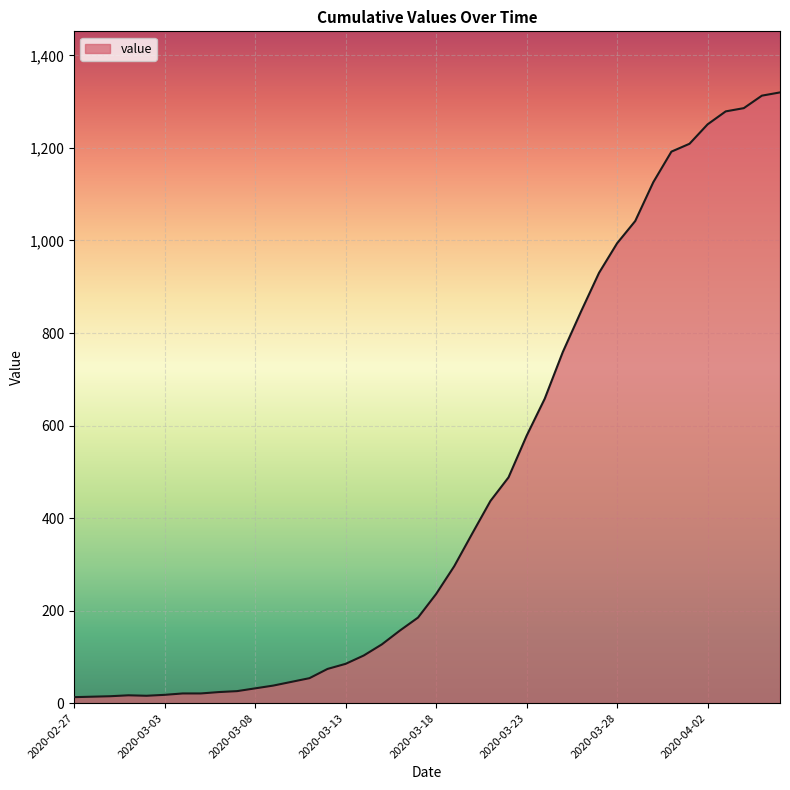

What is the maximum value shown in the chart?

1320